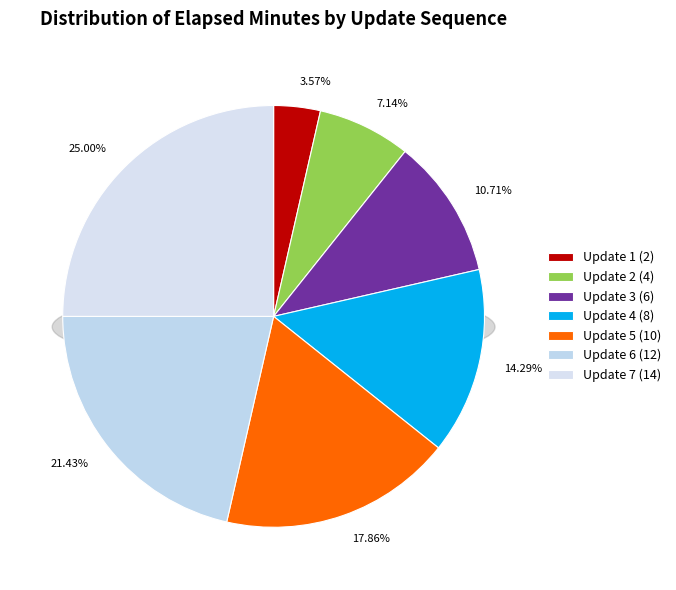

The Update 5 slice represents 18% of the pie. True or false?

True